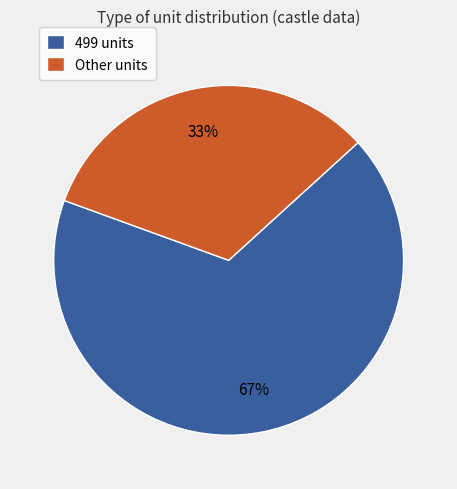

To the nearest percent, what is the combined percentage of 499 units and Other units?

100%